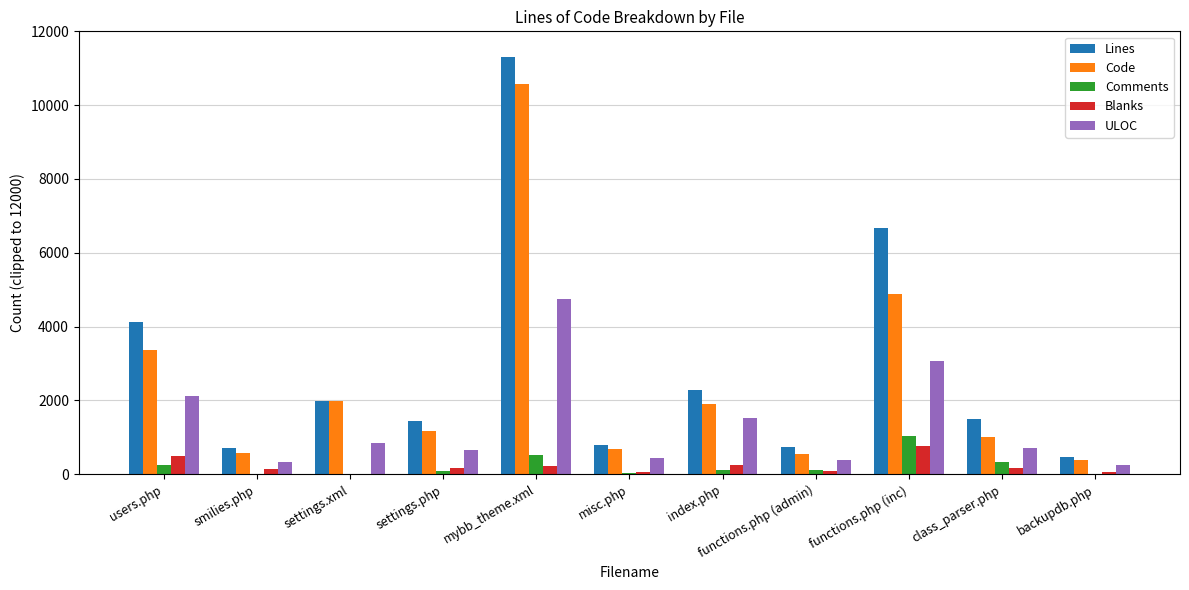

What is the difference between the Comments values at functions.php (admin) and class_parser.php?

206